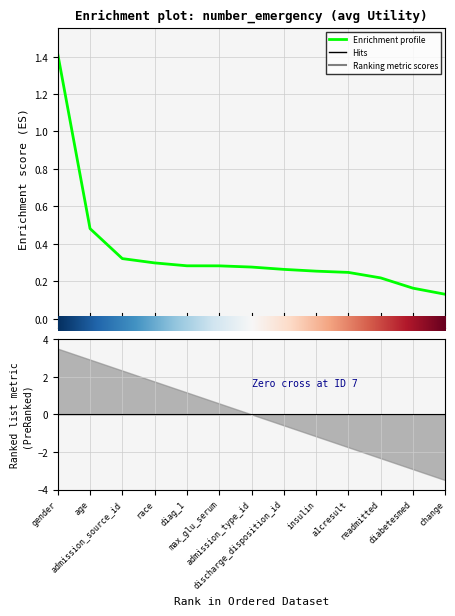

The chart shows a value of 0.2 at diabetesmed. True or false?

True